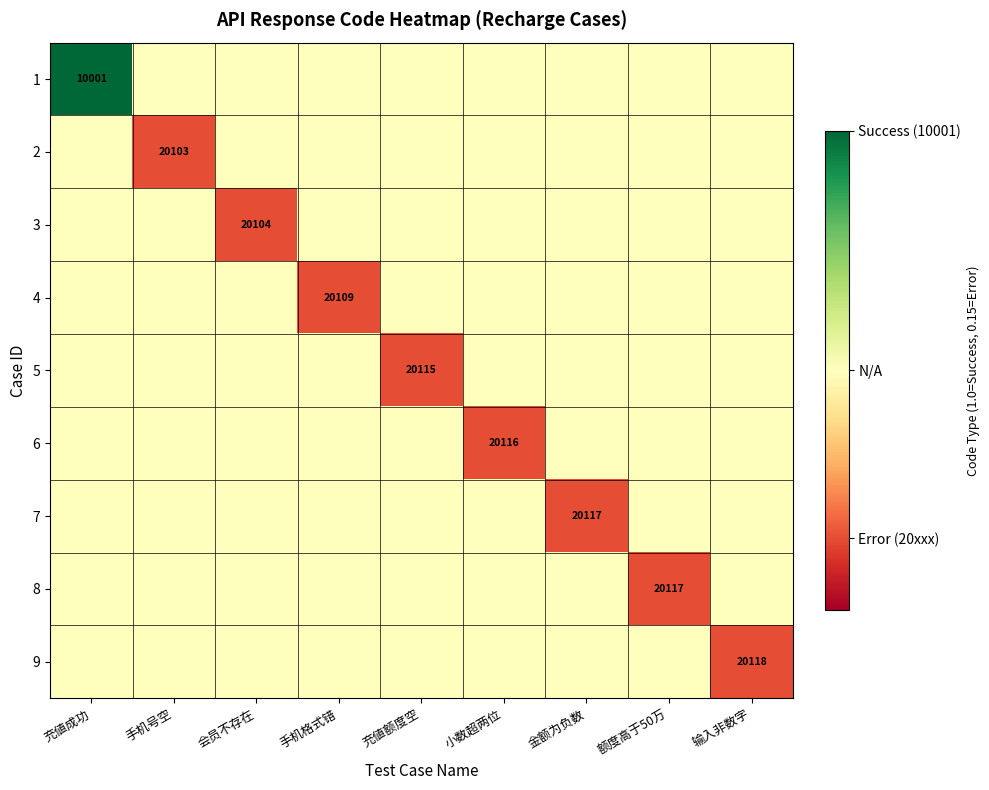

List the labels in order of 9 value, largest first.

充値成功, 手机号空, 会员不存在, 手机格式错, 充値额度空, 小数超两位, 金额为负数, 额度高于50万, 输入非数字